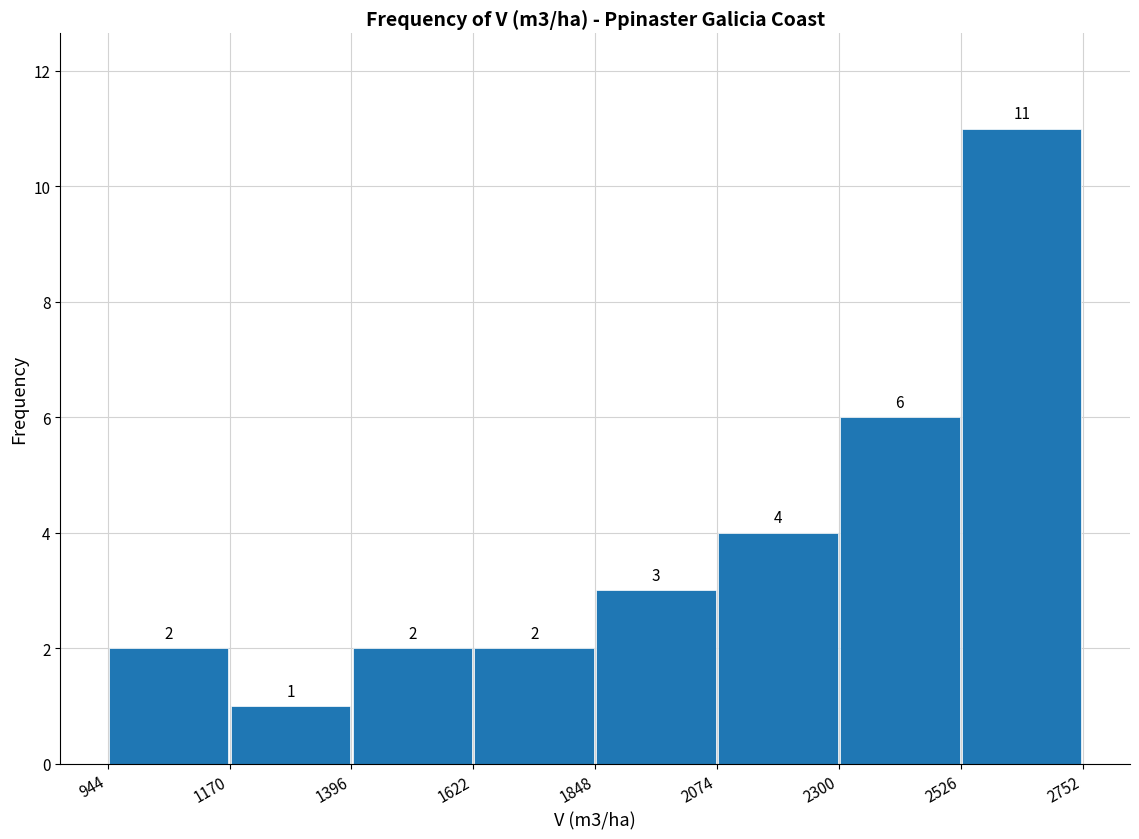

Over which range of the x-axis is the bar tallest?

2526 to 2752